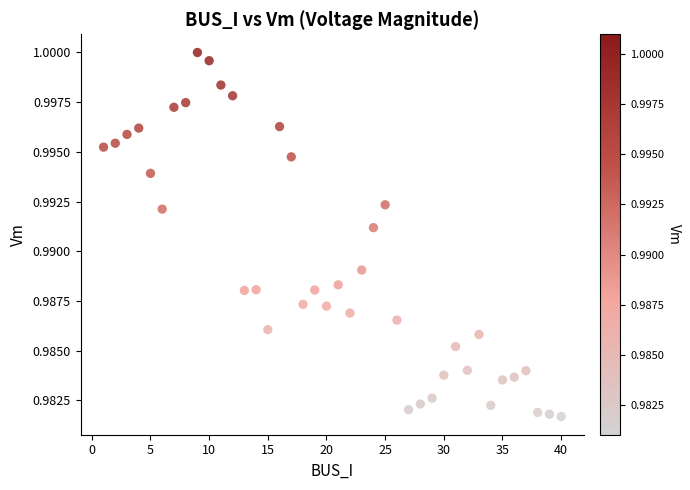

What is the range of X values (max minus min)?

39.0